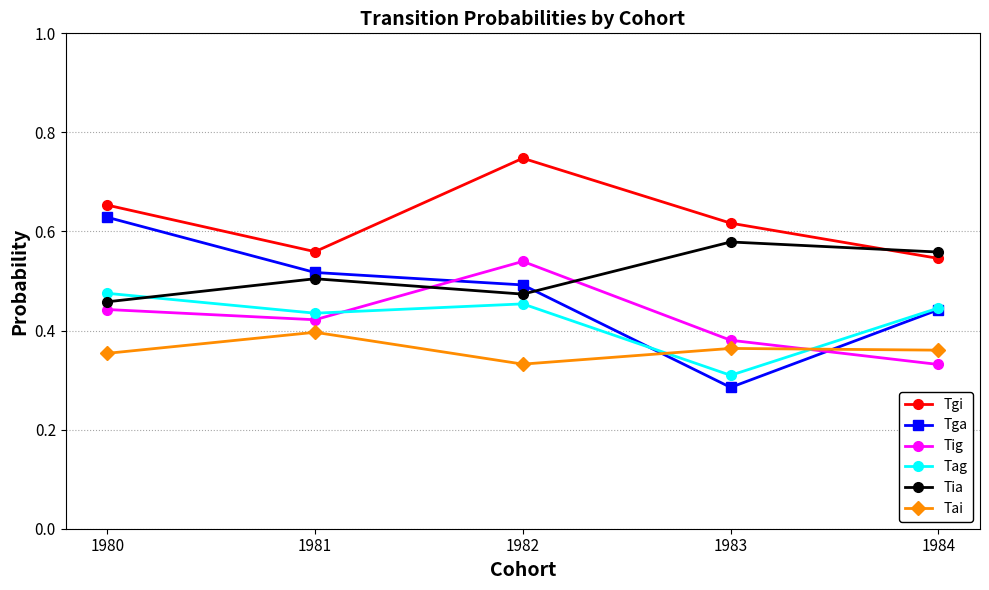

The value of Tig at 1982 is 0.5. True or false?

True